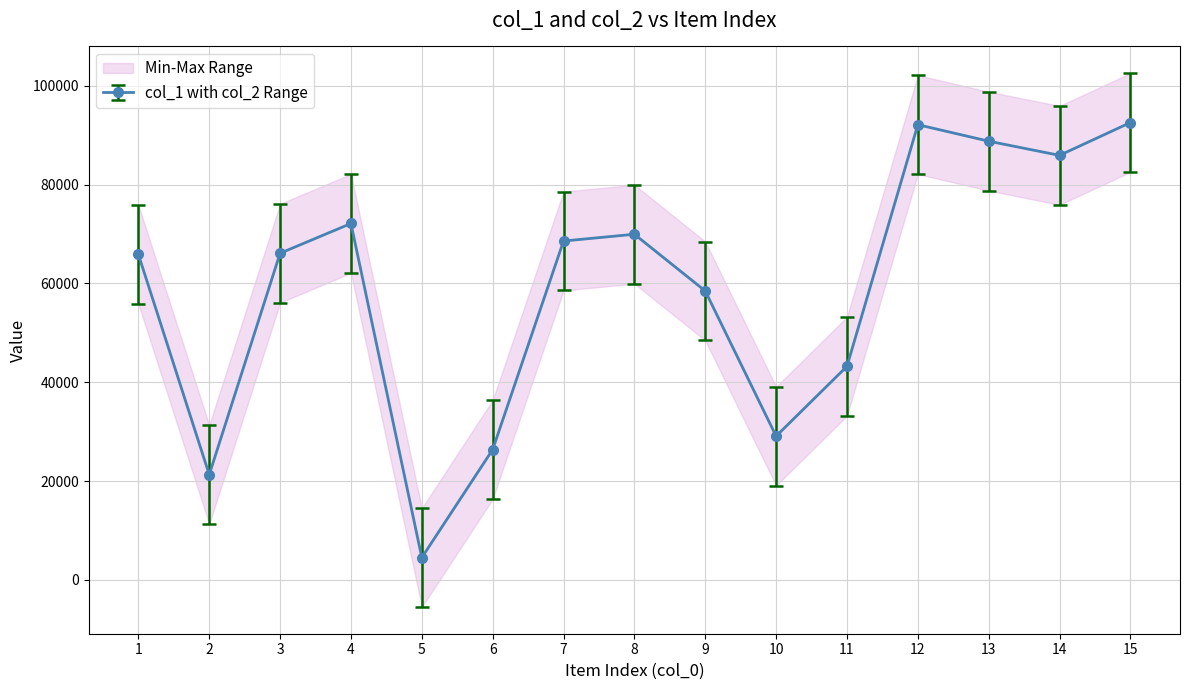

True or false: col_1 and col_2 intersect in this chart.

False